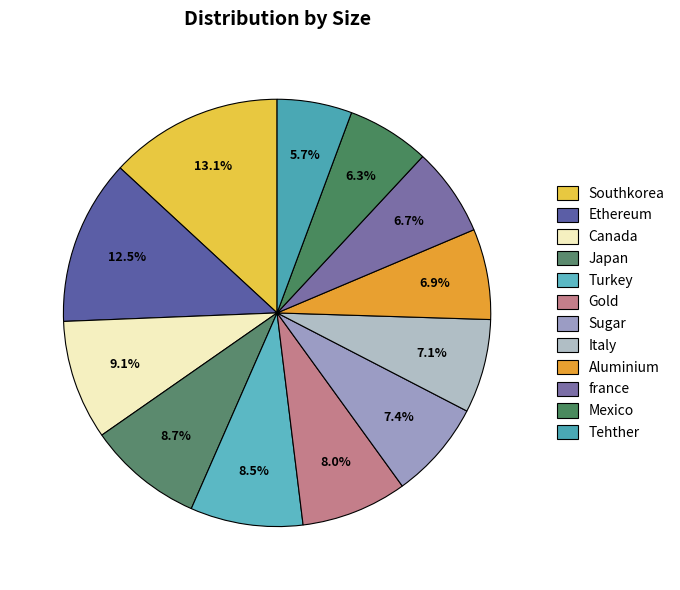

How many segments does this pie chart have?

12